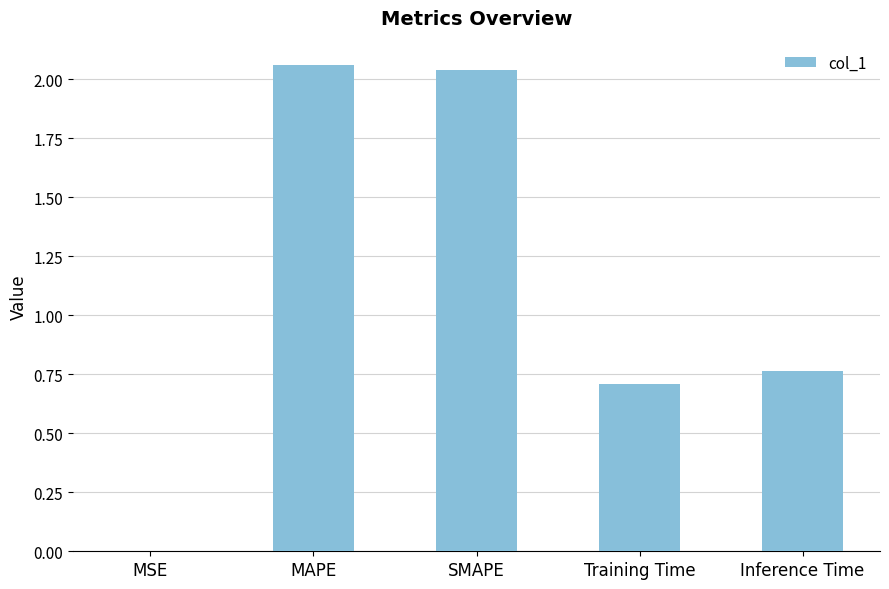

What is the sum of all values?

5.6